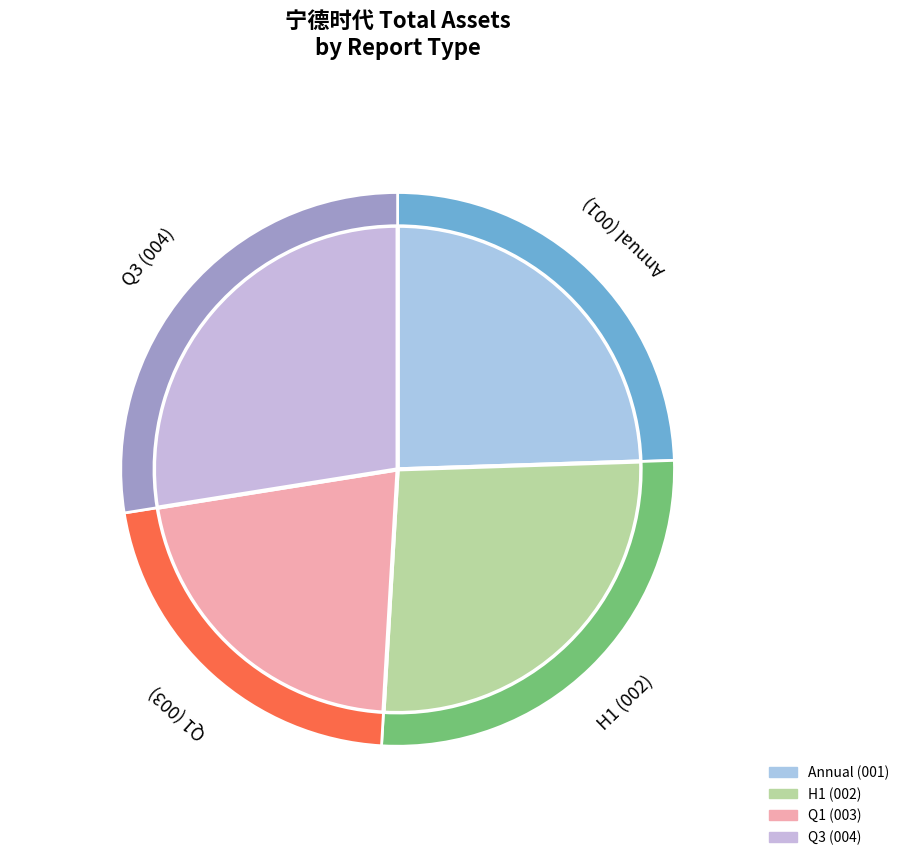

Does 2020-03-31 account for over 50% of the chart?

No